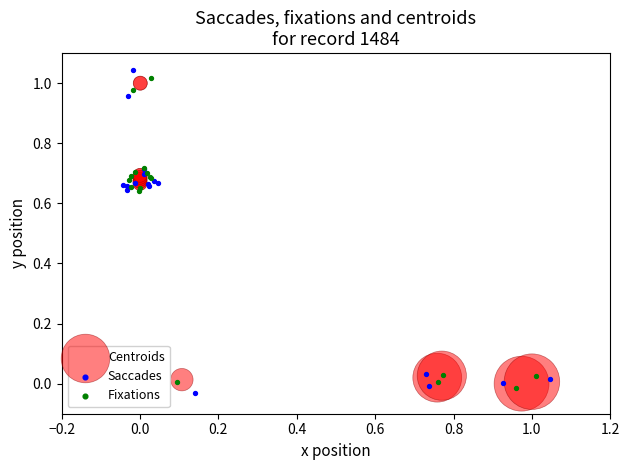

Which series reaches the minimum Y coordinate?

Saccades